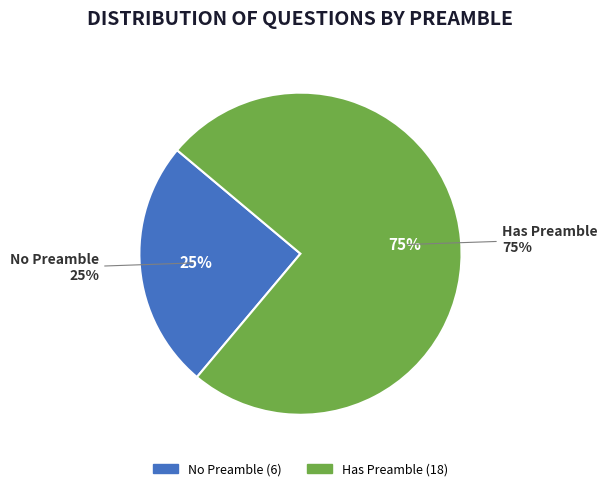

To the nearest percent, what is the average slice percentage?

50%